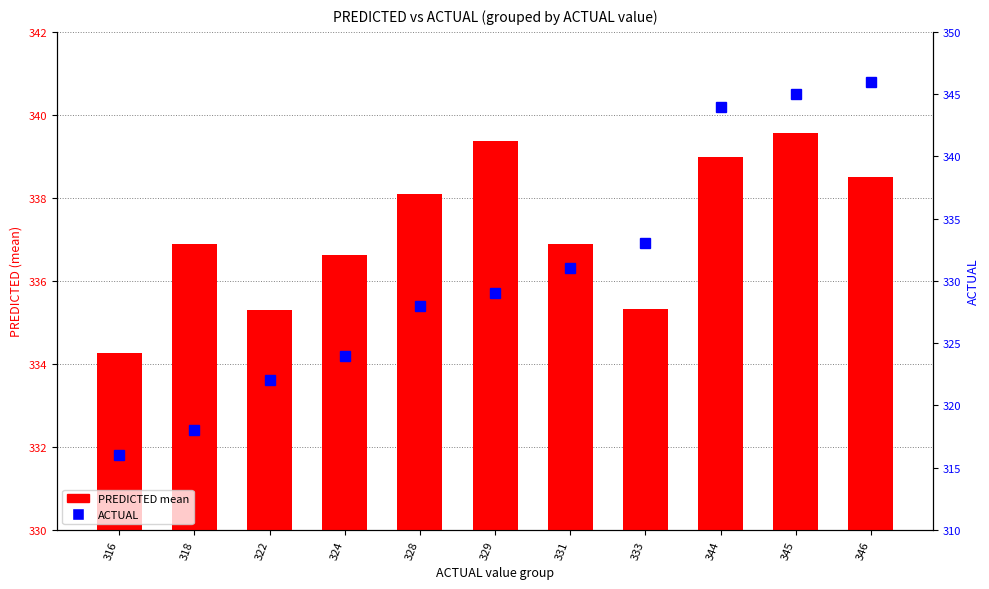

The PREDICTED mean series shows 336.6 at 324. True or false?

True